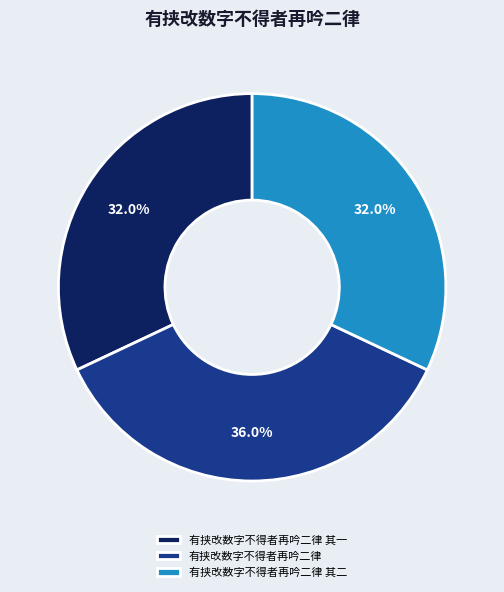

The 有挟改数字不得者再吟二律 其二 slice represents 45% of the pie. True or false?

False